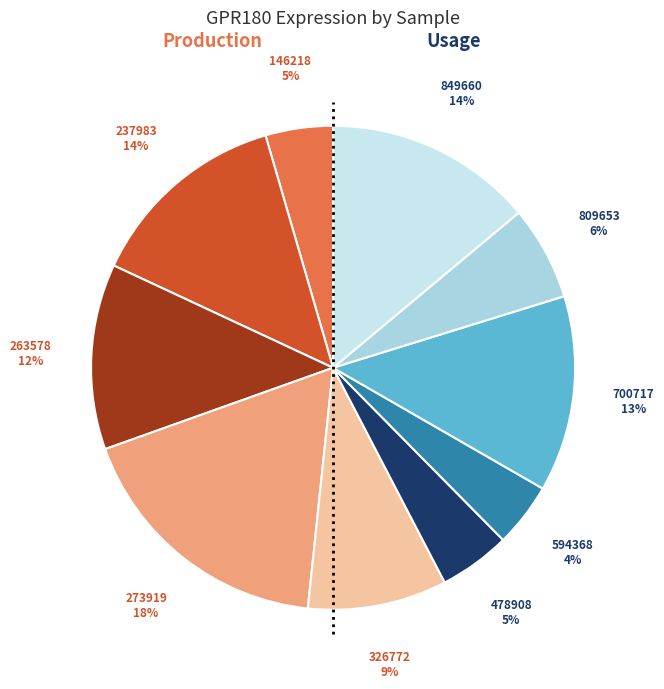

Which has a higher value, 594368 or 849660?

849660